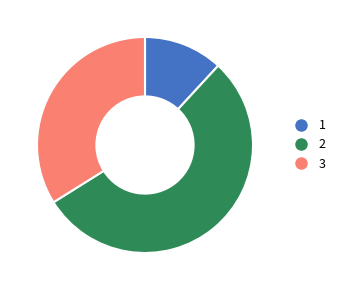

Rank the categories by value from highest to lowest.

2, 3, 1